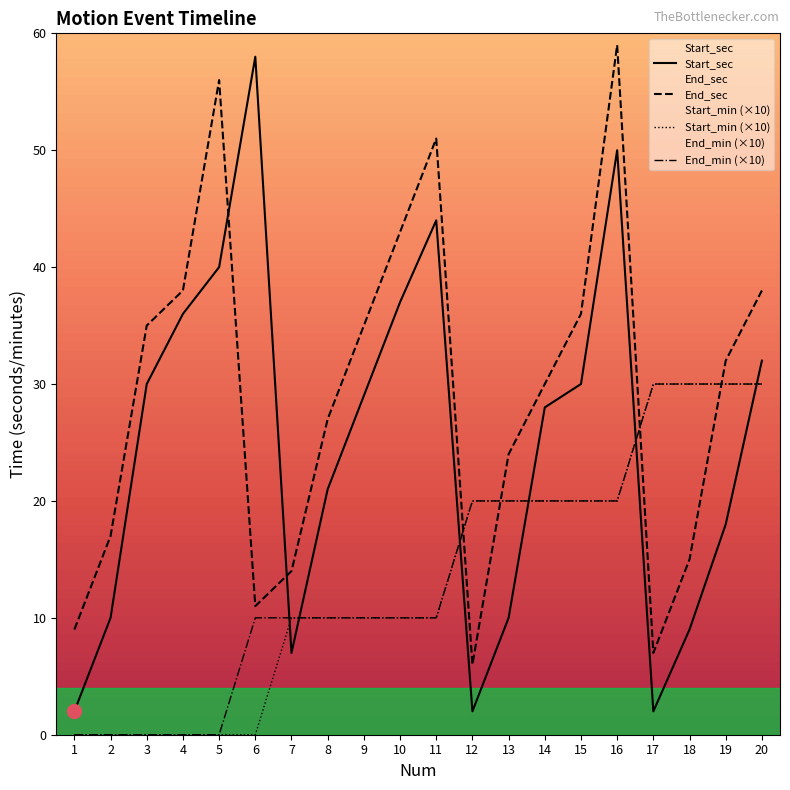

What is the maximum value for Start_min (×10)?

30